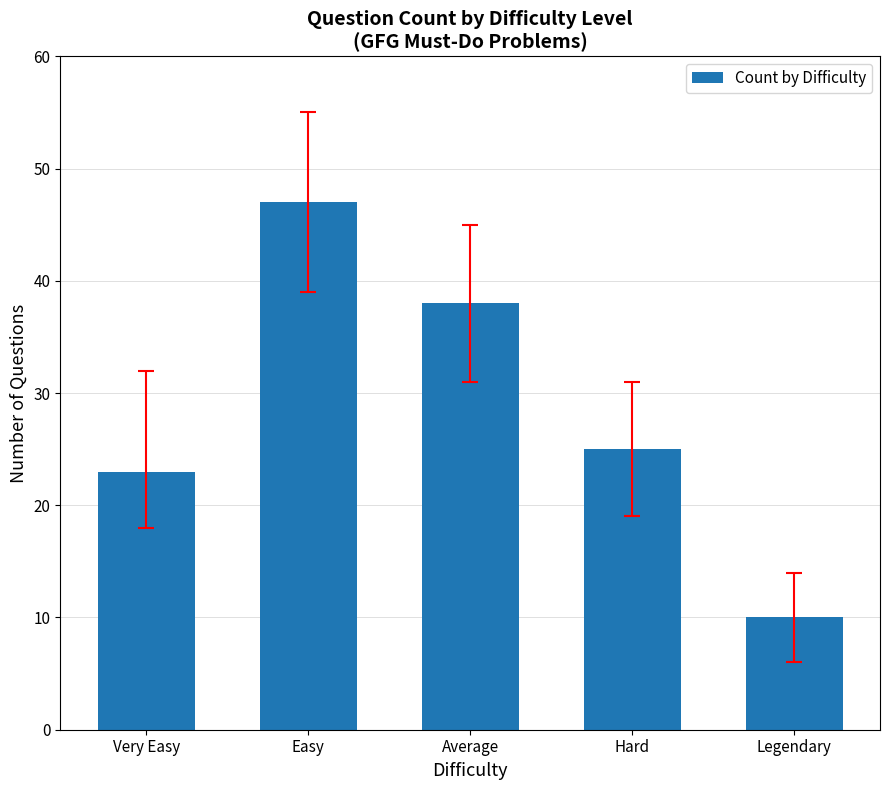

What is the smallest value displayed?

10